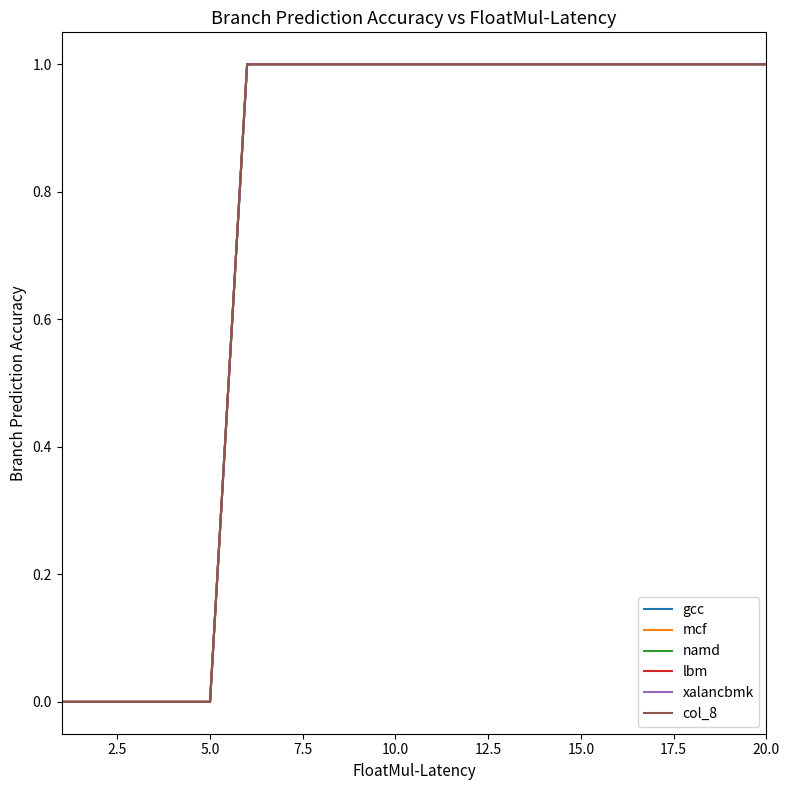

True or false: namd has more than 1 interior local peaks.

False